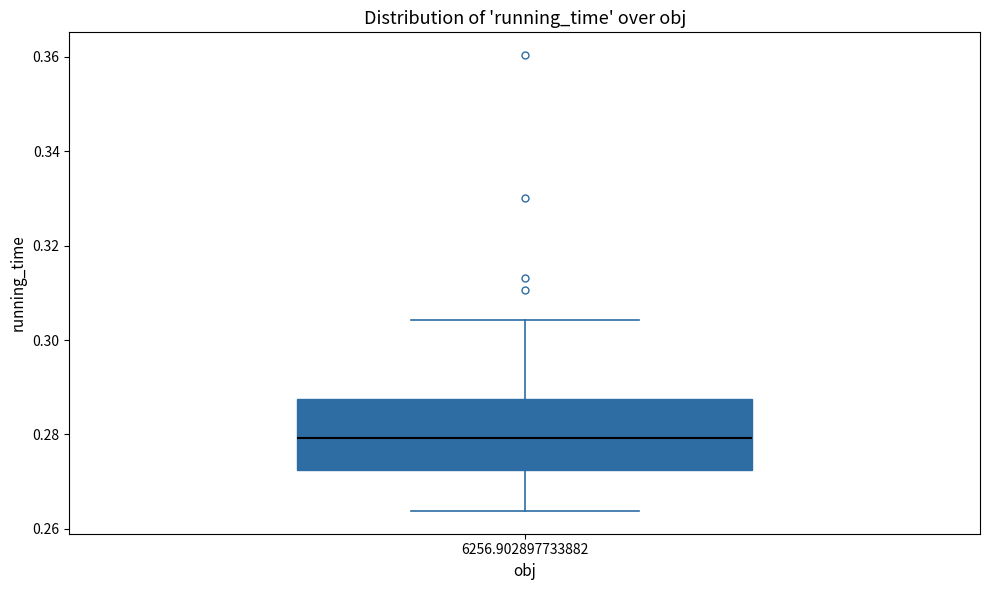

Read this box plot against the y-axis: the position of the median line, the range covered by the box, and the ends of both whiskers. The values are not printed on the chart, so give them approximately, as read against the axis.

median 0.280, box 0.272 to 0.288, whiskers 0.264 to 0.304